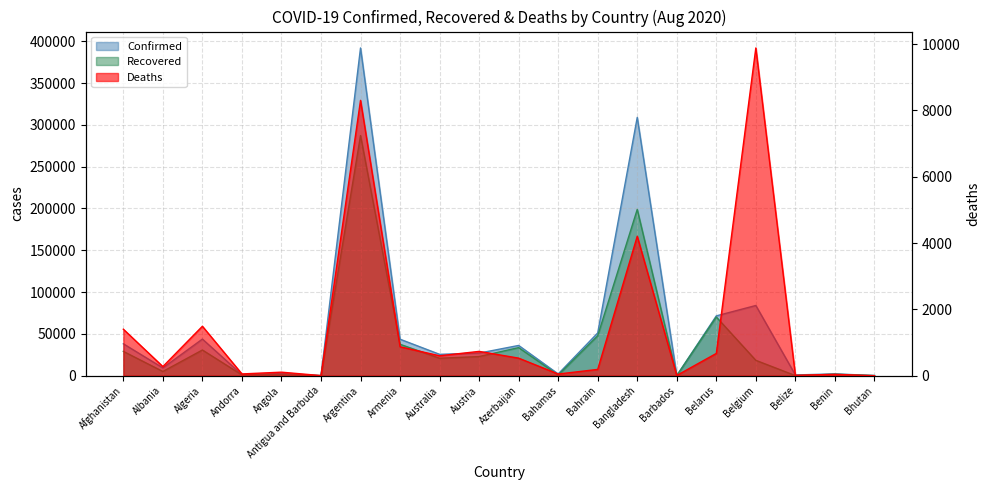

How many data points in Recovered are above 20854?

9